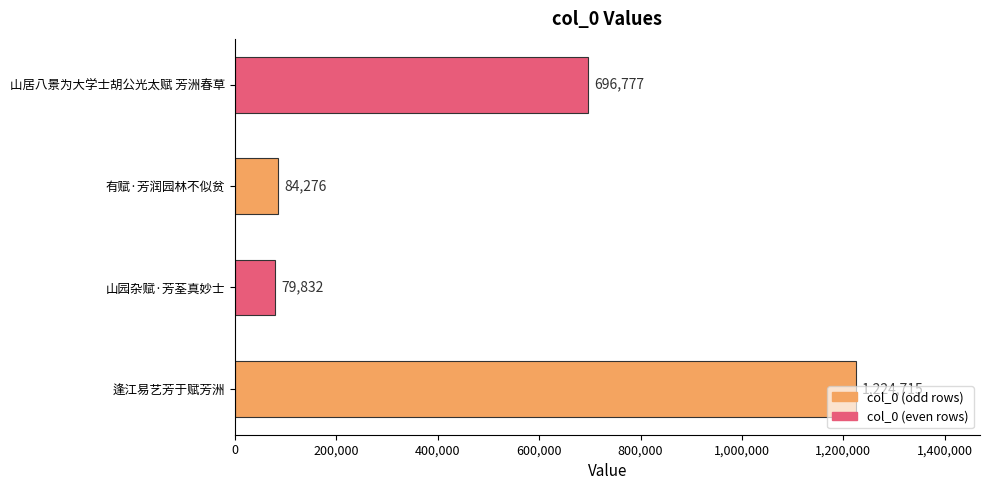

How many values are below 696777?

2